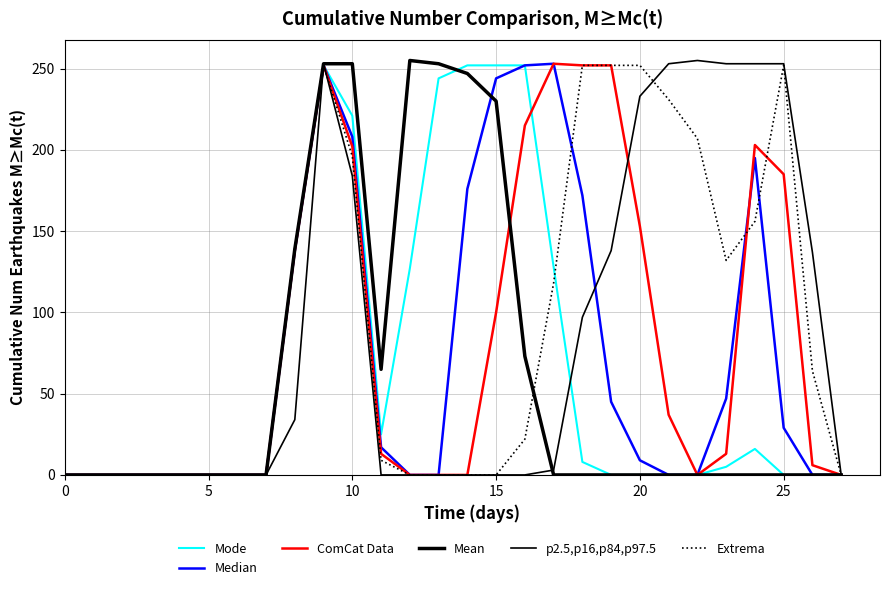

How many lines are shown in the chart?

6